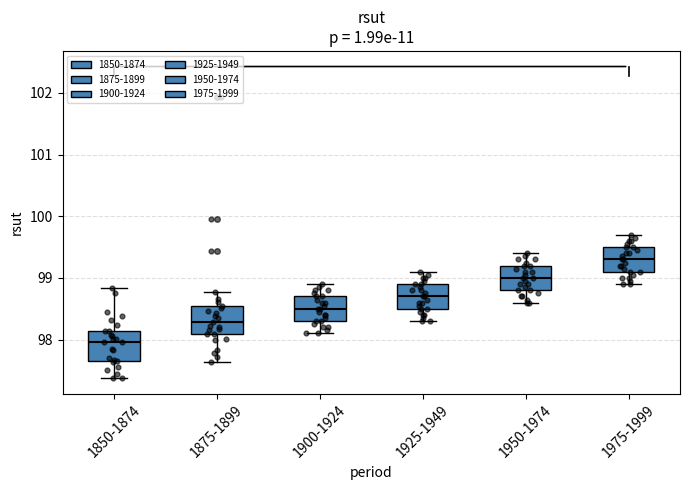

Reading left to right, read every box against the y-axis: the position of its median line, the range the box covers, and the ends of its whiskers. The values are not printed on the chart, so give them approximately, as read against the axis.

1850-1874: median 98.0, box 97.7 to 98.1, whiskers 97.4 to 98.8
1875-1899: median 98.3, box 98.1 to 98.6, whiskers 97.6 to 98.8
1900-1924: median 98.5, box 98.3 to 98.7, whiskers 98.1 to 98.9
1925-1949: median 98.7, box 98.5 to 98.9, whiskers 98.3 to 99.1
1950-1974: median 99.0, box 98.8 to 99.2, whiskers 98.6 to 99.4
1975-1999: median 99.3, box 99.1 to 99.5, whiskers 98.9 to 99.7